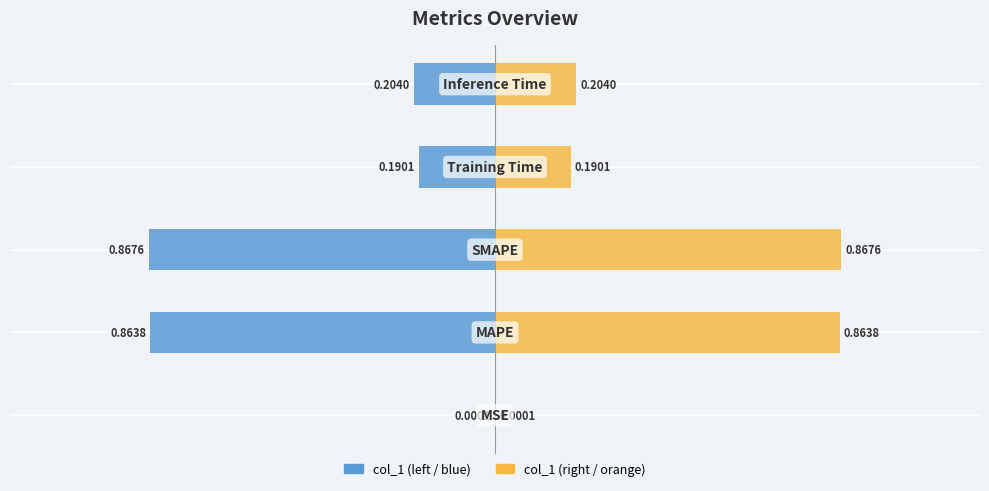

Is the value of col_1 (right) at 0.5 greater than the value of col_1 (left) at −0.5?

Yes